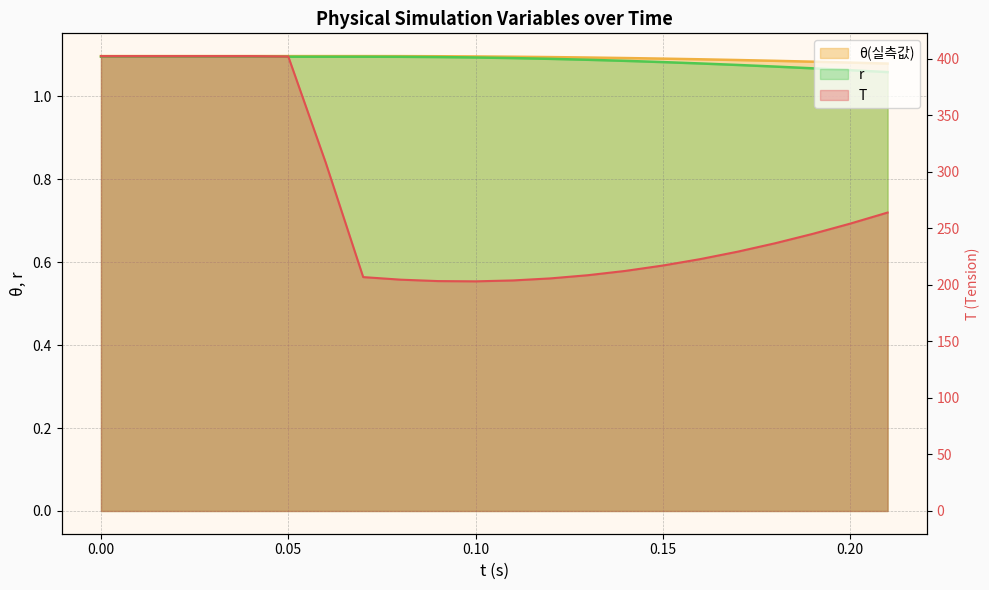

What is the label of the 6th point from the left?

0.05